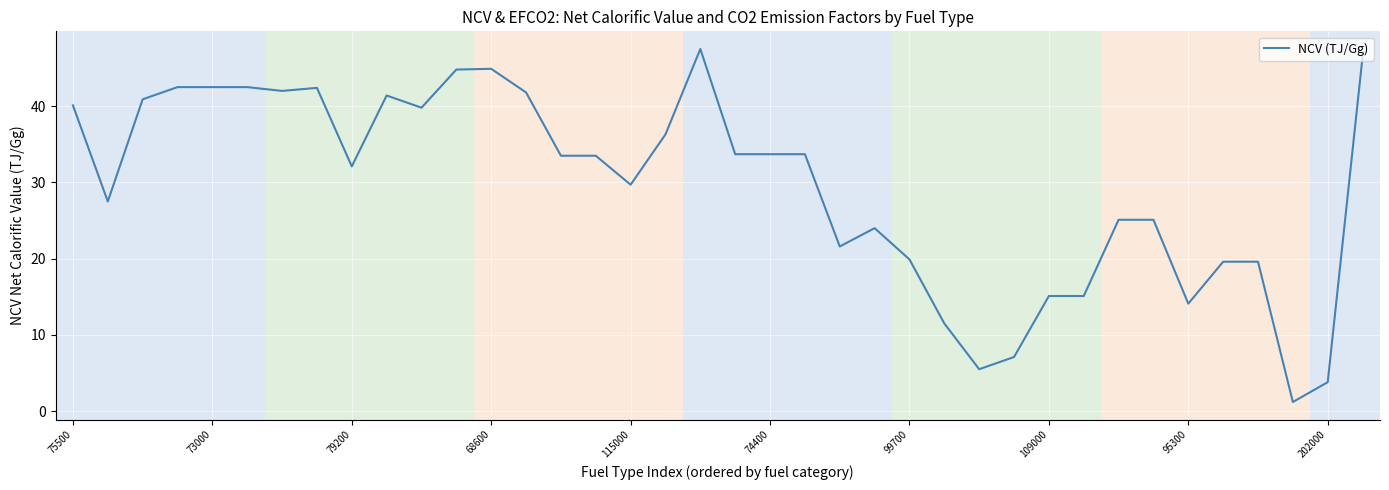

How many lines are shown in the chart?

1